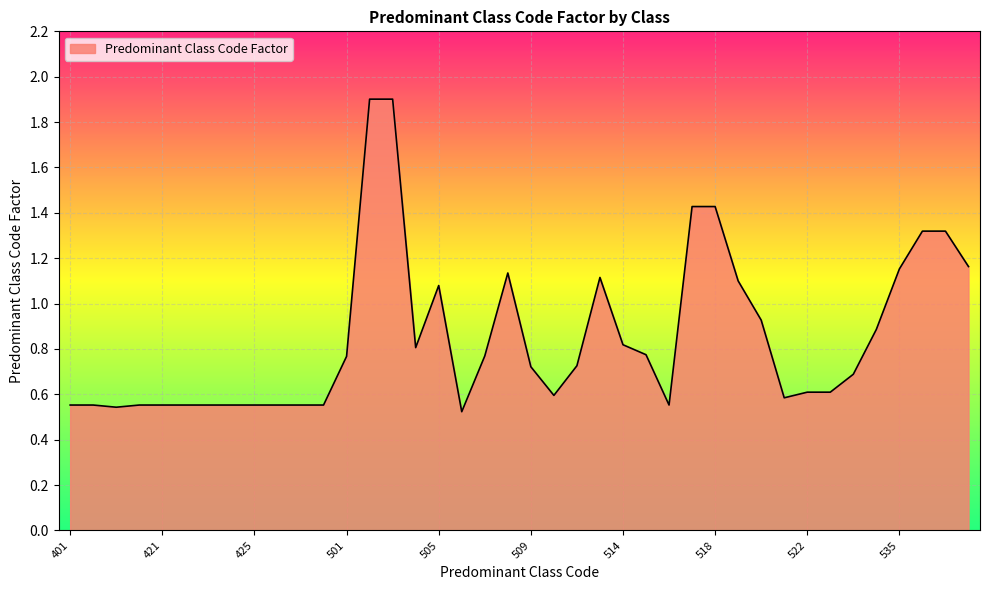

What is the greatest value displayed?

1.9